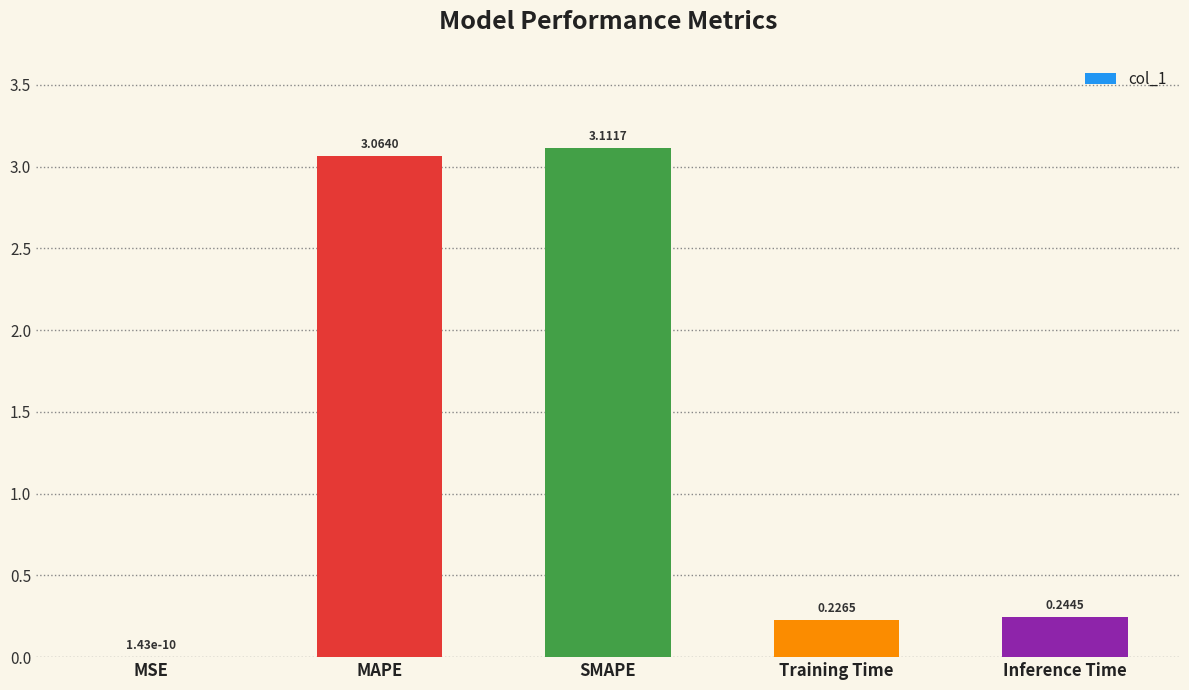

At which label is the value closest to 1?

Inference Time